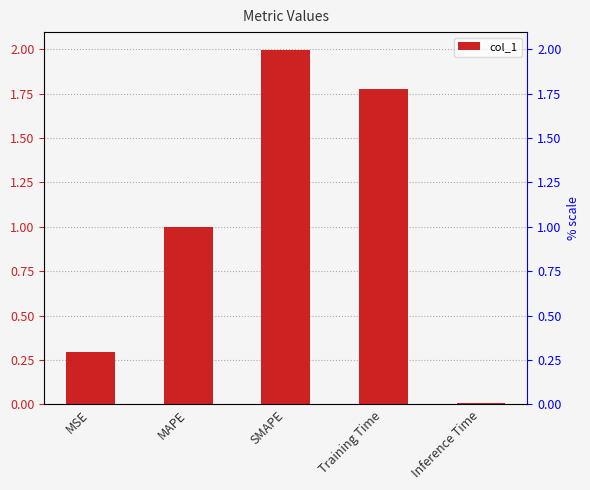

Does the chart contain stacked bars?

No